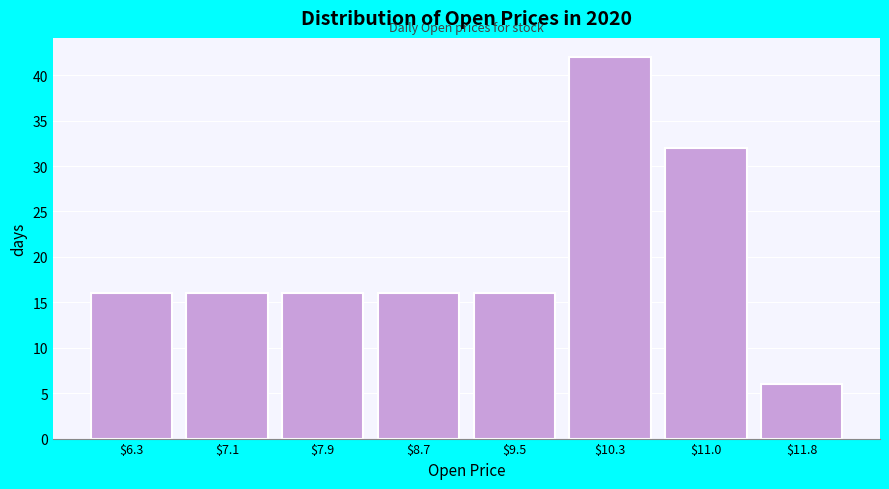

Reading left to right, transcribe all the data shown in this chart.

16	16	16	16	16	42	32	6